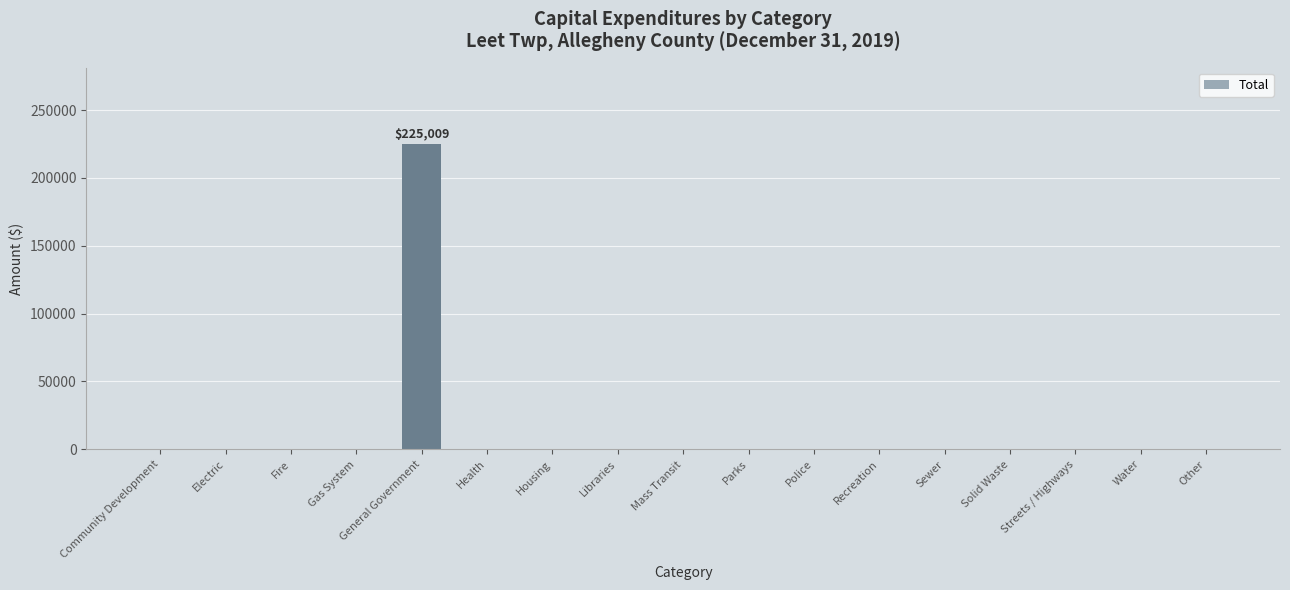

What is the sum of all values?

225009